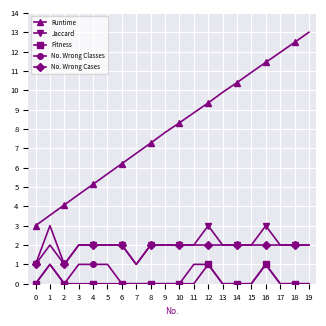

Reading right to left, extract all data points from this chart.

Runtime: 19=13.0	18=12.5	17=12.0	16=11.4	15=10.9	14=10.4	13=9.9	12=9.3	11=8.8	10=8.3	9=7.8	8=7.3	7=6.7	6=6.2	5=5.7	4=5.1	3=4.6	2=4.1	1=3.5	0=3.0
Jaccard: 19=2.0	18=2.0	17=2.0	16=3.0	15=2.0	14=2.0	13=2.0	12=3.0	11=2.0	10=2.0	9=2.0	8=2.0	7=1.0	6=2.0	5=2.0	4=2.0	3=2.0	2=1.0	1=3.0	0=1.0
Fitness: 19=0.0	18=0.0	17=0.0	16=1.0	15=0.0	14=0.0	13=0.0	12=1.0	11=0.0	10=0.0	9=0.0	8=0.0	7=0.0	6=0.0	5=0.0	4=0.0	3=0.0	2=0.0	1=1.0	0=0.0
No. Wrong Classes: 19=0.0	18=0.0	17=0.0	16=1.0	15=0.0	14=0.0	13=0.0	12=1.0	11=1.0	10=0.0	9=0.0	8=0.0	7=0.0	6=0.0	5=1.0	4=1.0	3=1.0	2=0.0	1=1.0	0=0.0
No. Wrong Cases: 19=2.0	18=2.0	17=2.0	16=2.0	15=2.0	14=2.0	13=2.0	12=2.0	11=2.0	10=2.0	9=2.0	8=2.0	7=1.0	6=2.0	5=2.0	4=2.0	3=2.0	2=1.0	1=2.0	0=1.0